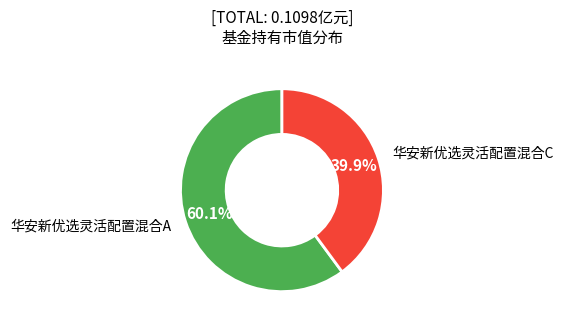

Is there any slice that represents more than half of the pie?

Yes